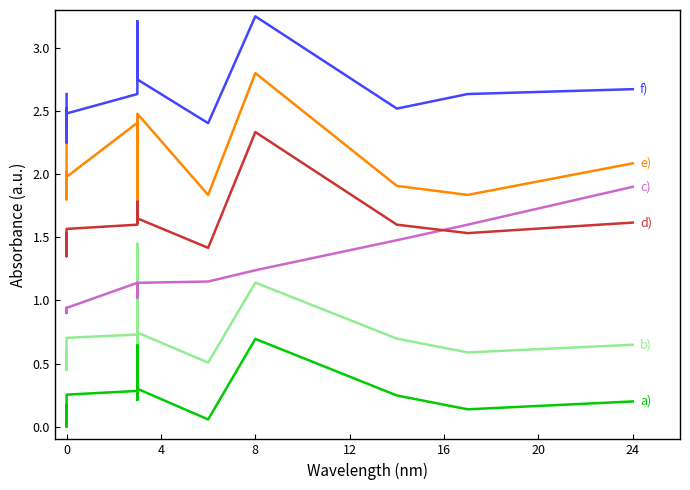

What are all the series names shown in the legend?

LENGTH_COVERED, INSTRUCTION_COVERED, LENGTH_MISSED, LINE_COVERED, BRANCH_COVERED, COMPLEXITY_COVERED